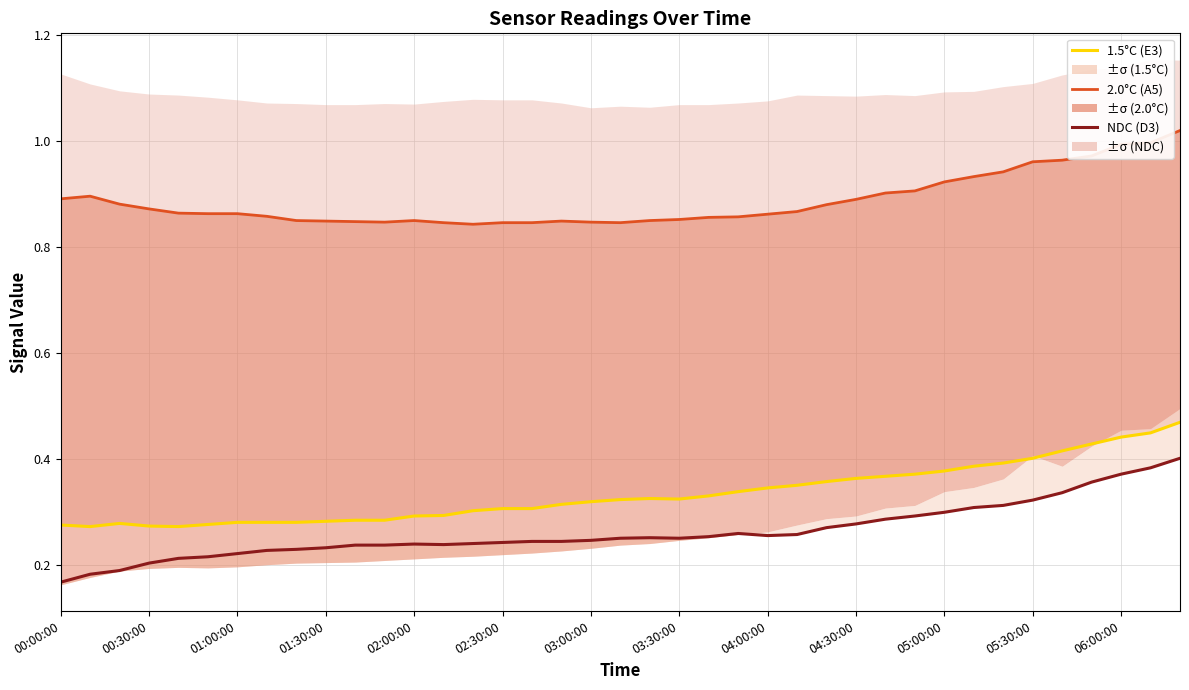

True or false: 2.0°C (A5) and NDC (D3) cross at least once.

False